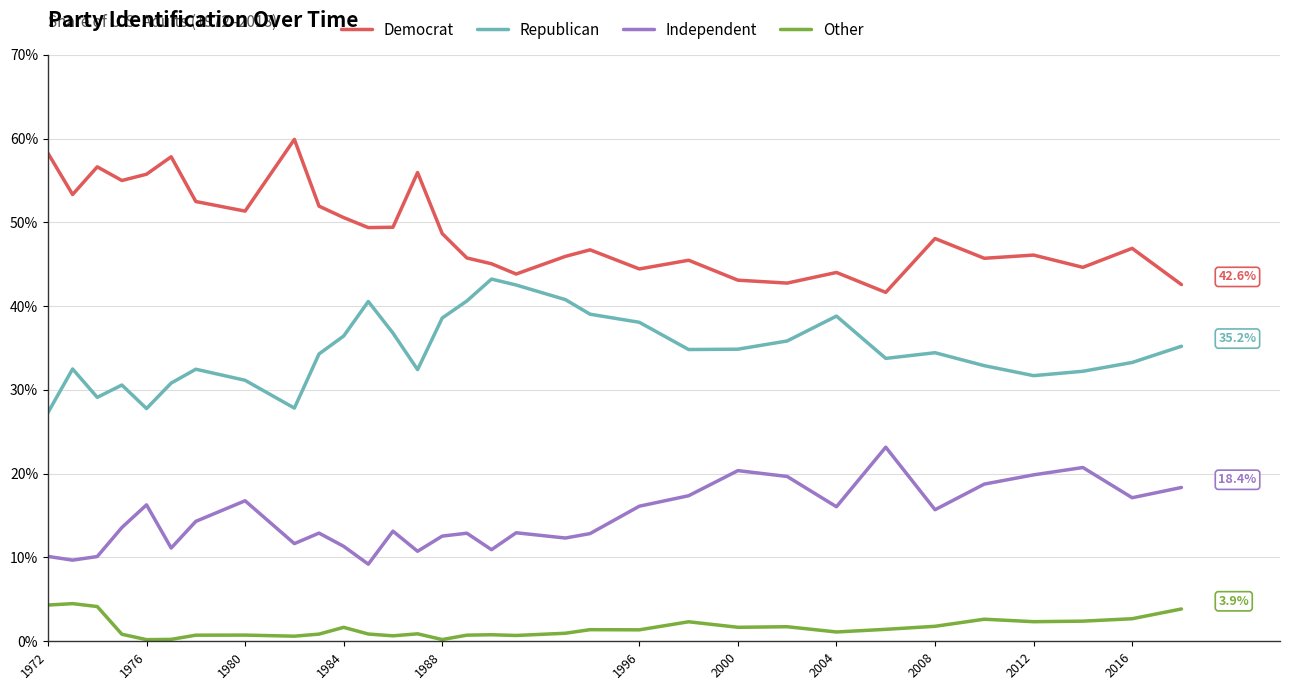

What are all the series names shown in the legend?

Democrat, Republican, Independent, Other